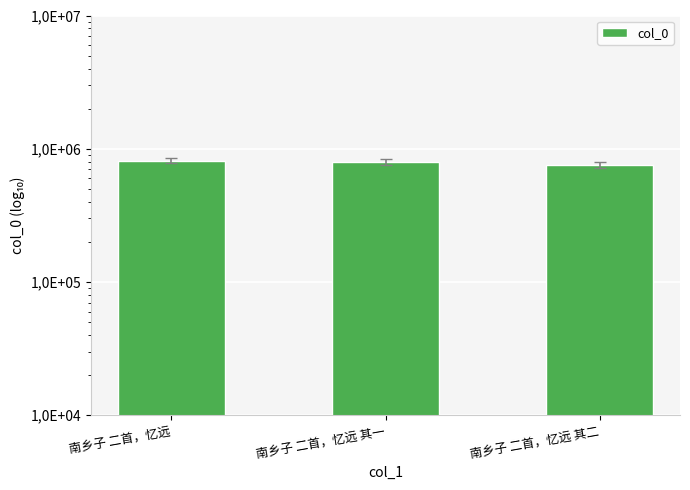

What is the change in value from 南乡子 二首，忆远 to 南乡子 二首，忆远 其二?

-57666